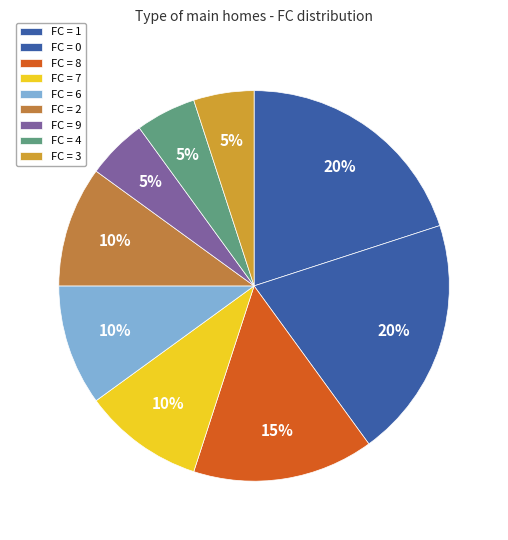

How many segments does this pie chart have?

9